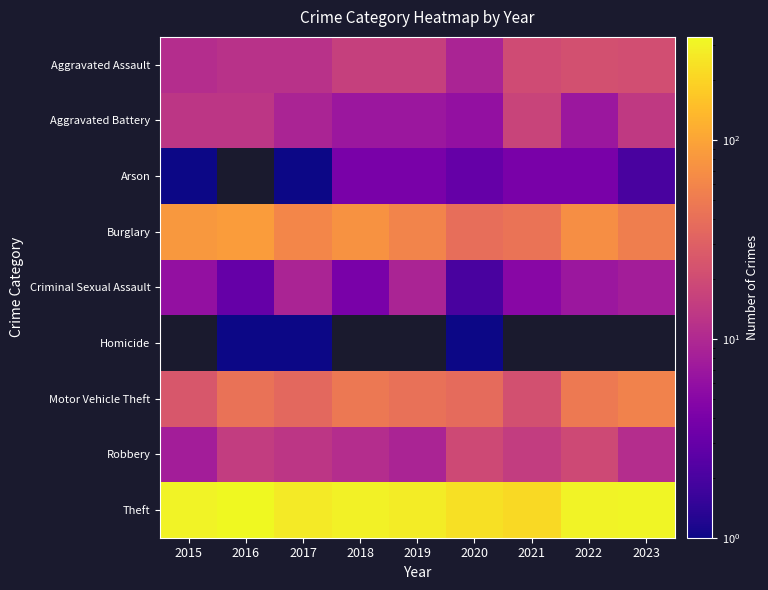

How many values in the Robbery series are below 13?

4